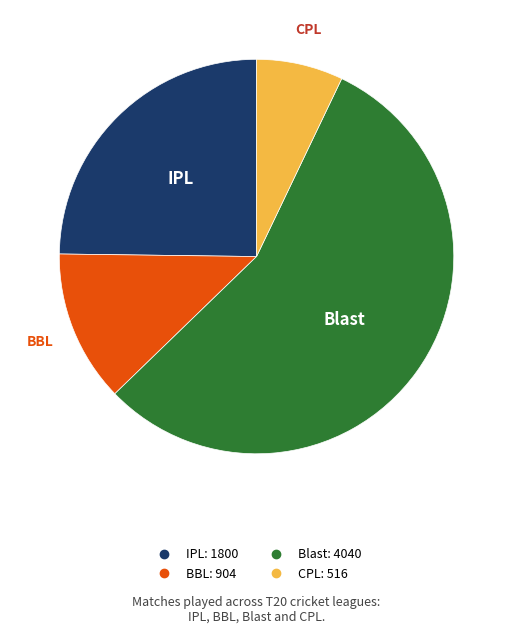

Which slice is the largest?

Blast